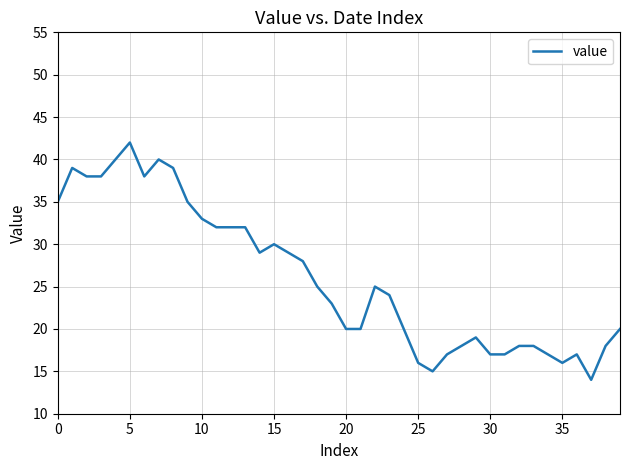

What is the smallest value displayed?

14